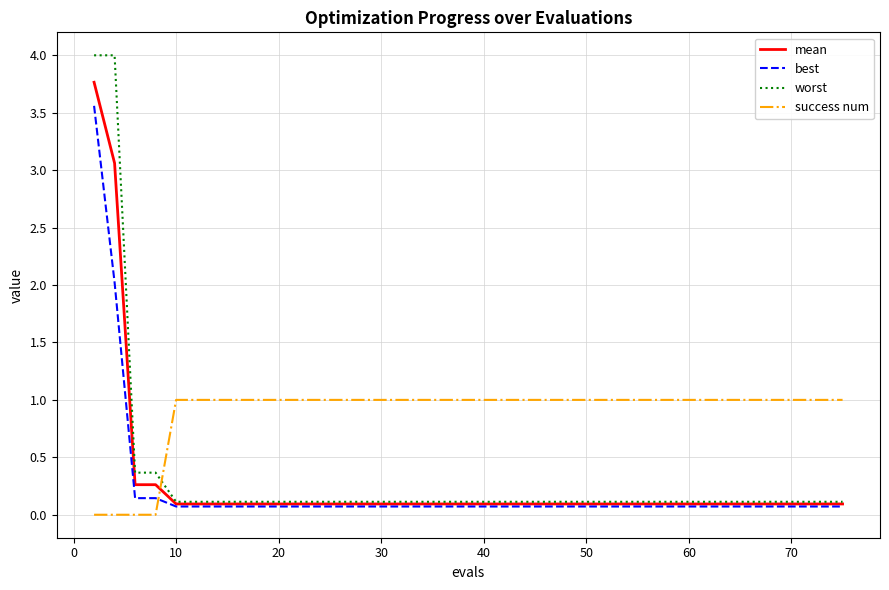

After their last crossing, which series has the higher values: success num or mean?

success num